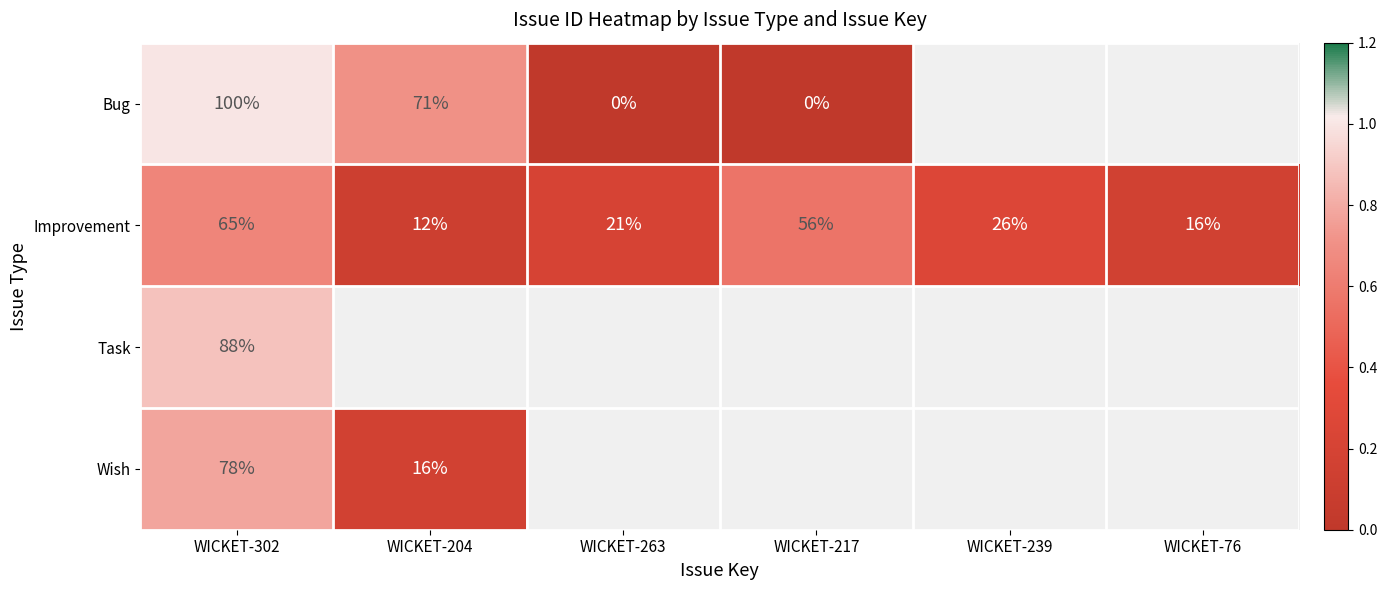

What is the difference between the Bug values at WICKET-263 and WICKET-302?

100